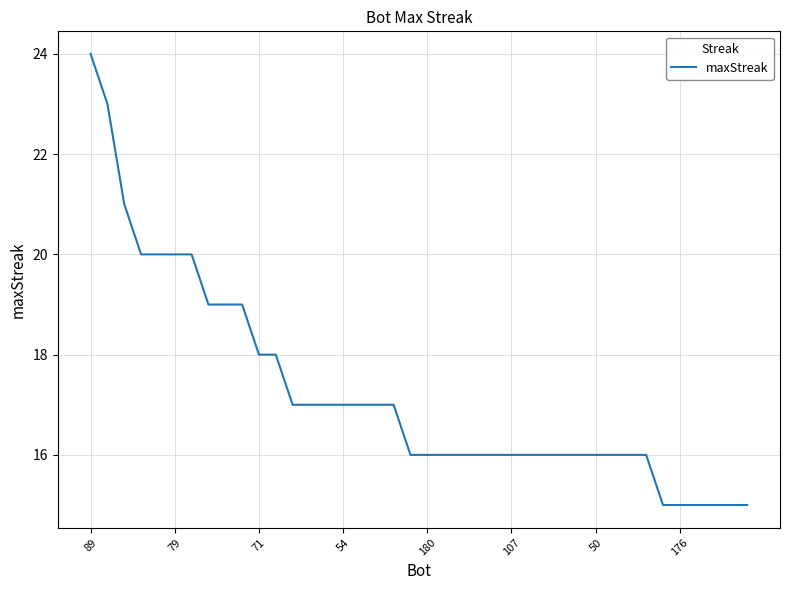

What is the difference between the maximum and minimum values?

9